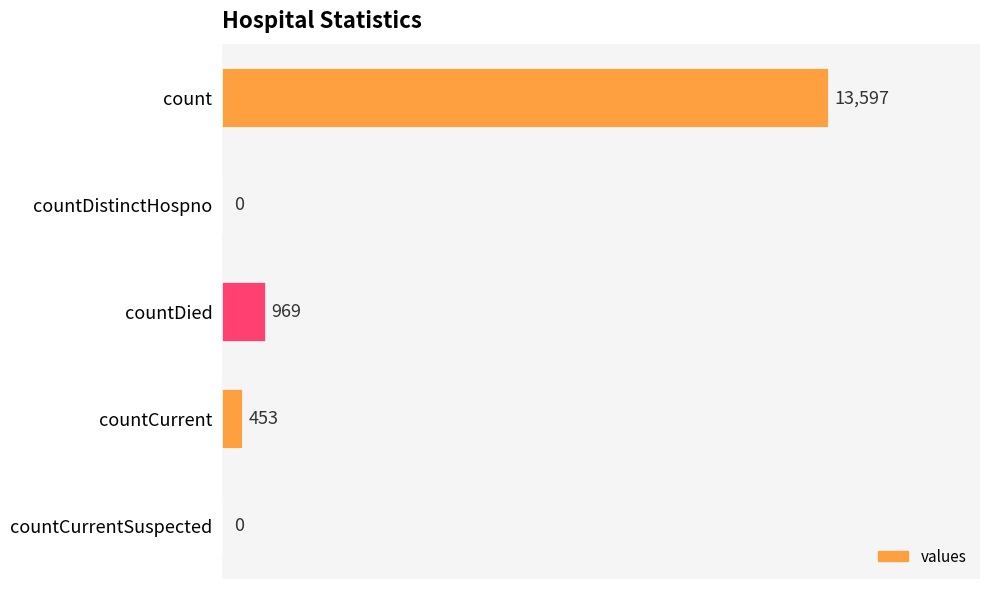

Reading top to bottom, what are all the values shown in this chart?

count=13597	countDistinctHospno=0	countDied=969	countCurrent=453	countCurrentSuspected=0